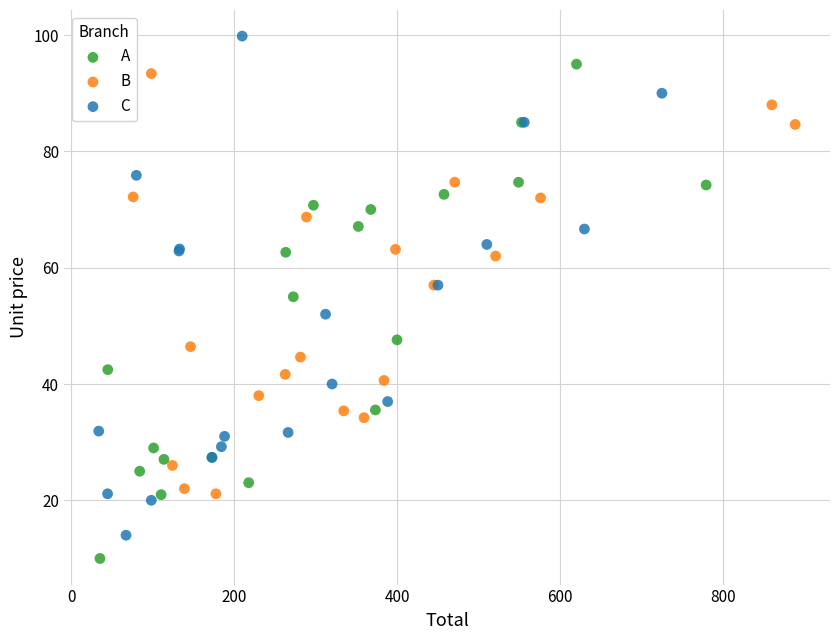

Which series contains the lowest Y value?

A